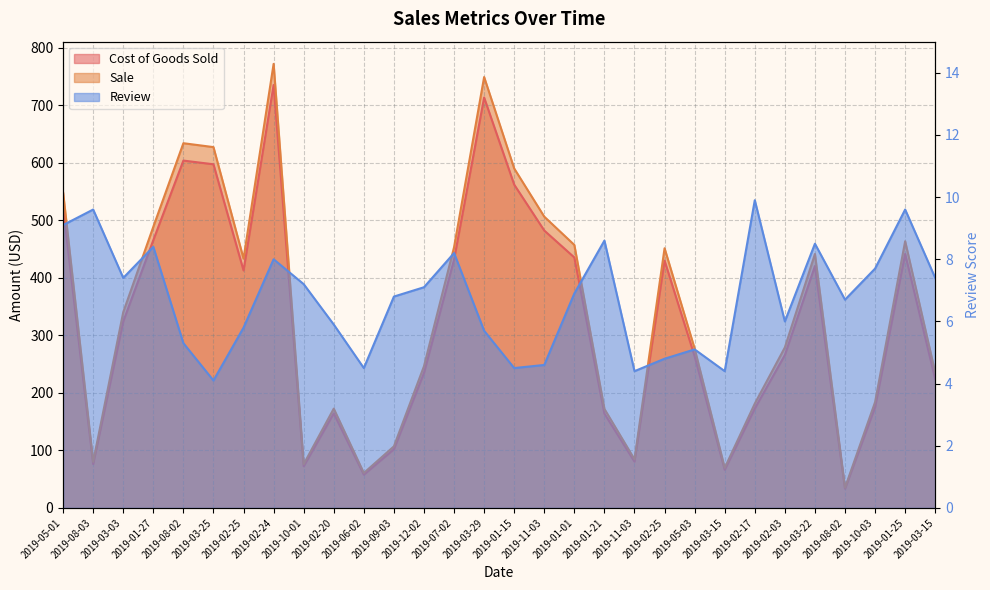

Reading right to left, transcribe all the data shown in this chart.

Cost of Goods Sold: 224.0	441.8	175.3	33.5	420.7	265.9	172.8	66.4	263.9	430.2	80.6	164.0	435.7	482.5	562.3	713.8	431.9	234.8	102.0	57.9	164.5	72.5	735.6	413.0	597.7	604.2	465.8	324.3	76.4	522.8
Sale: 235.2	463.9	184.1	35.2	441.8	279.2	181.4	69.7	277.1	451.7	84.6	172.2	457.4	506.6	590.4	749.5	453.5	246.5	107.1	60.8	172.8	76.2	772.4	433.7	627.6	634.4	489.1	340.5	80.2	549.0
Review: 7.4	9.6	7.7	6.7	8.5	6.0	9.9	4.4	5.1	4.8	4.4	8.6	6.9	4.6	4.5	5.7	8.2	7.1	6.8	4.5	5.9	7.2	8.0	5.8	4.1	5.3	8.4	7.4	9.6	9.1